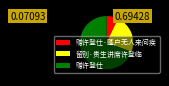

Which slice is the largest?

赠许登仕